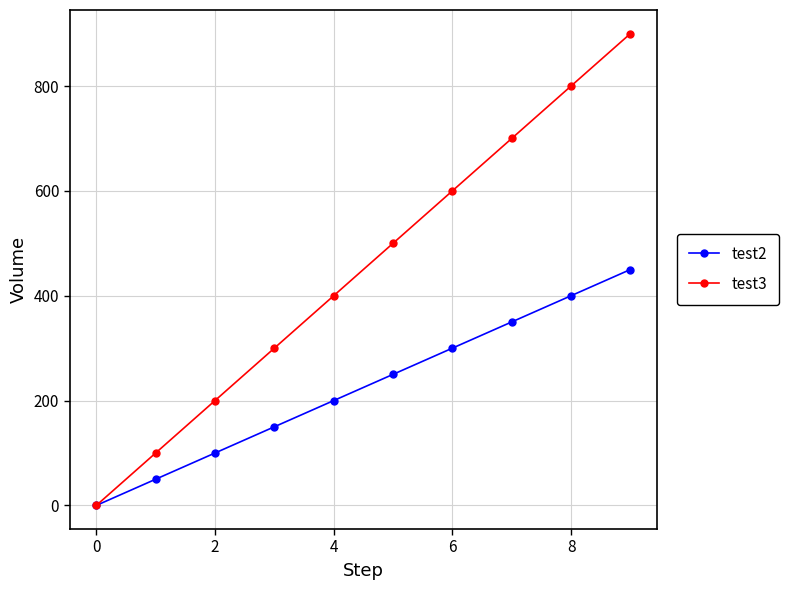

What is the difference between the second highest and second lowest values in the test3 series?

700